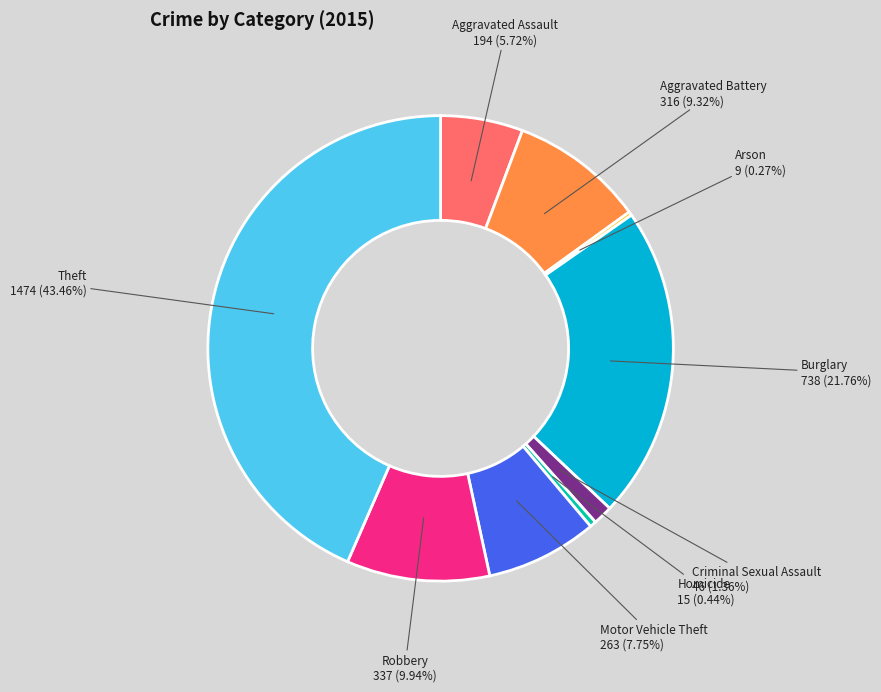

Is there any slice that represents more than half of the pie?

No